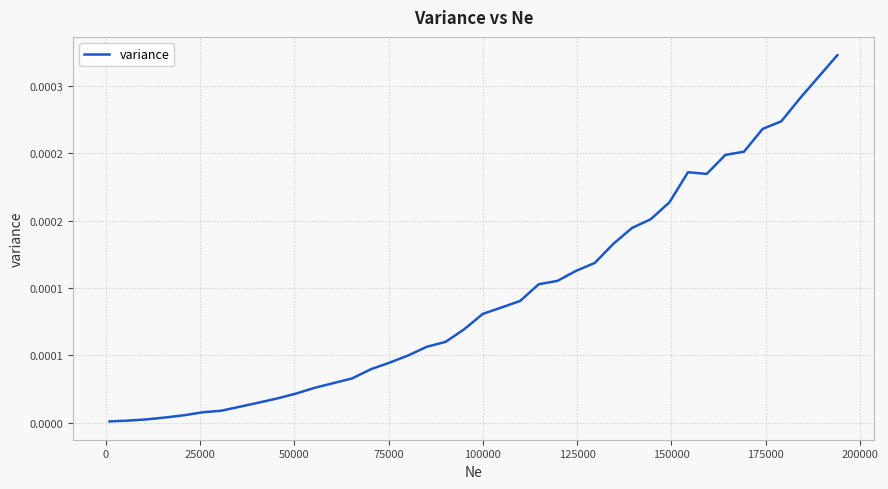

Does the chart have visible grid lines?

Yes